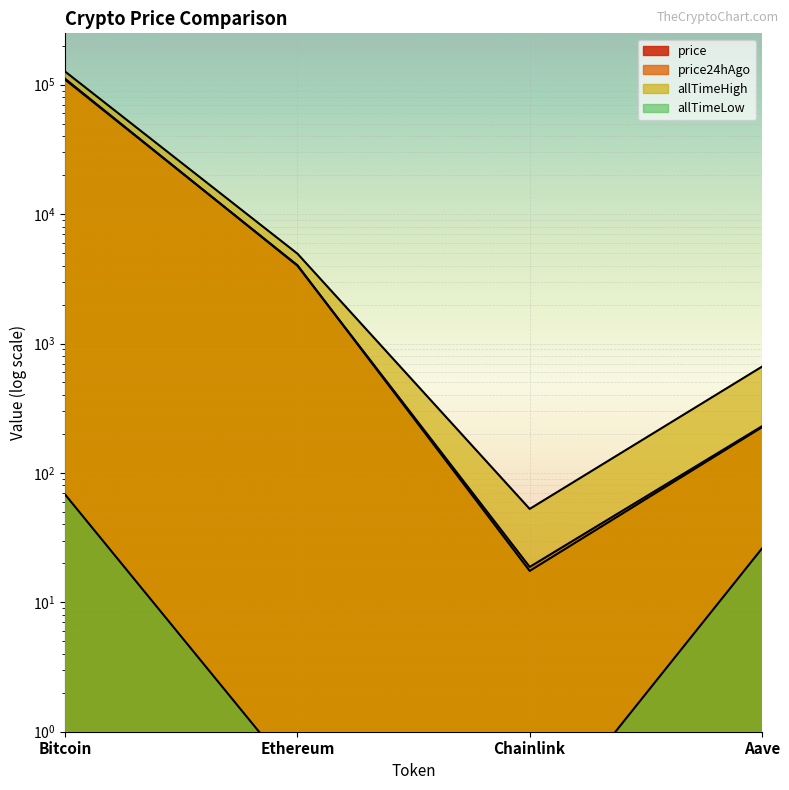

What is the label of the 1st point from the left?

Bitcoin